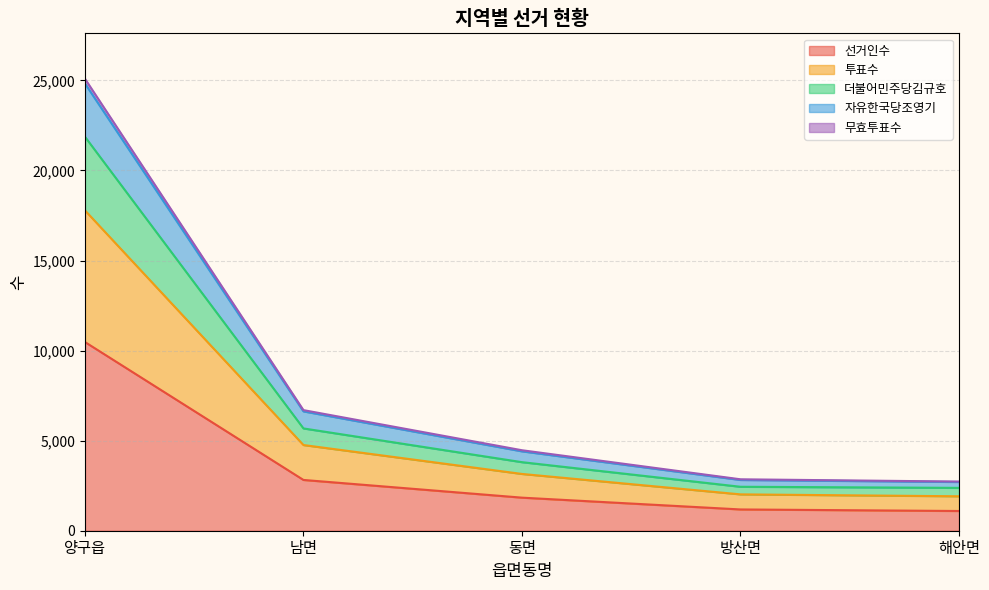

The value of 무효투표수 at 남면 is 2340. True or false?

False